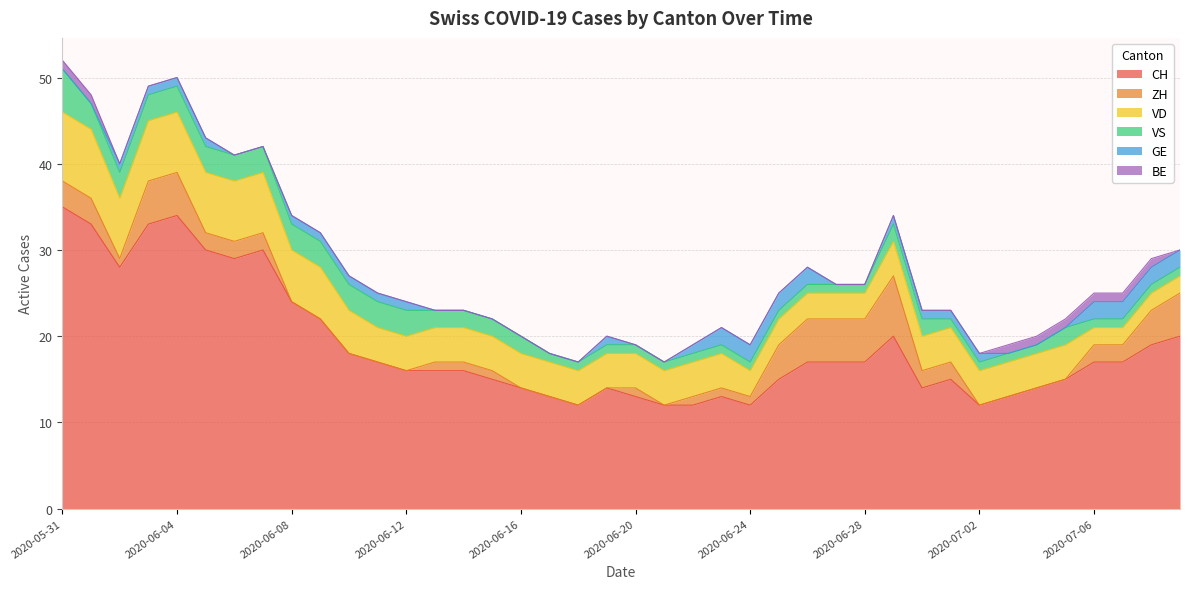

Which series has the largest range (max minus min)?

CH